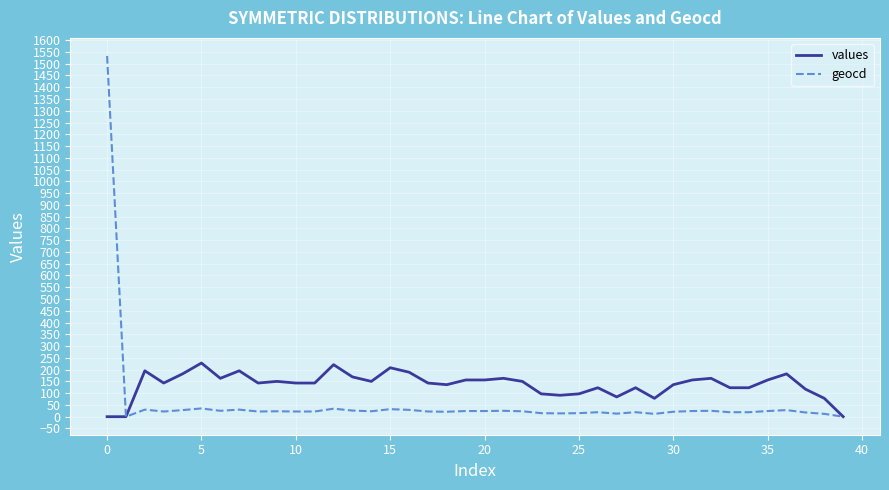

Which series has the widest spread of values?

geocd